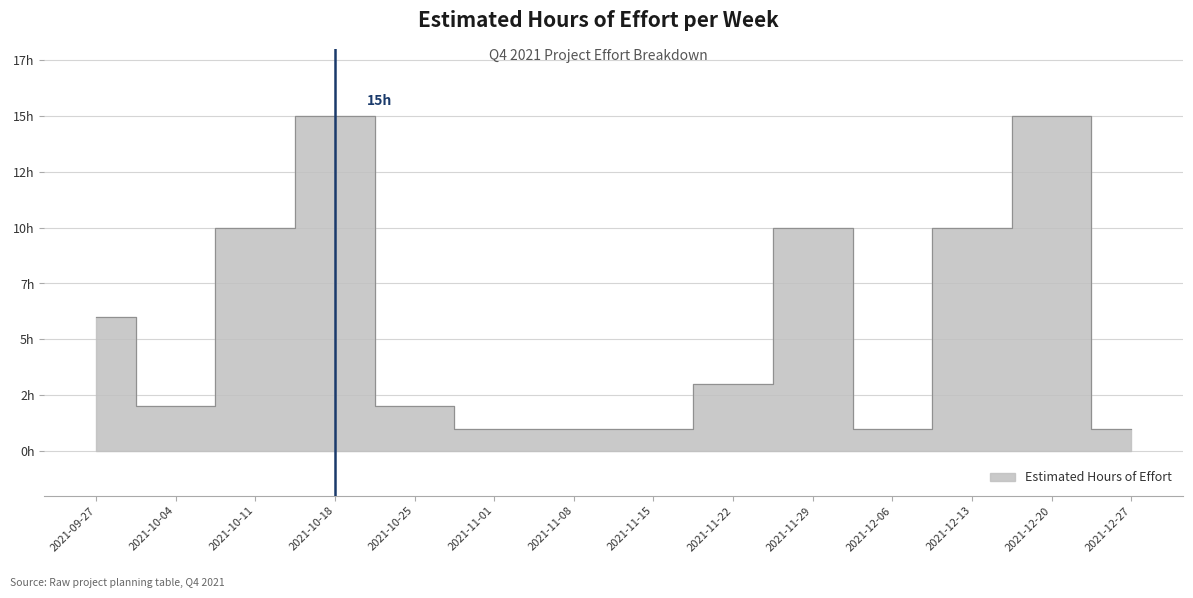

Reading left to right, transcribe all the data shown in this chart.

2021-09-27=6	2021-10-04=2	2021-10-11=10	2021-10-18=15	2021-10-25=2	2021-11-01=1	2021-11-08=1	2021-11-15=1	2021-11-22=3	2021-11-29=10	2021-12-06=1	2021-12-13=10	2021-12-20=15	2021-12-27=1